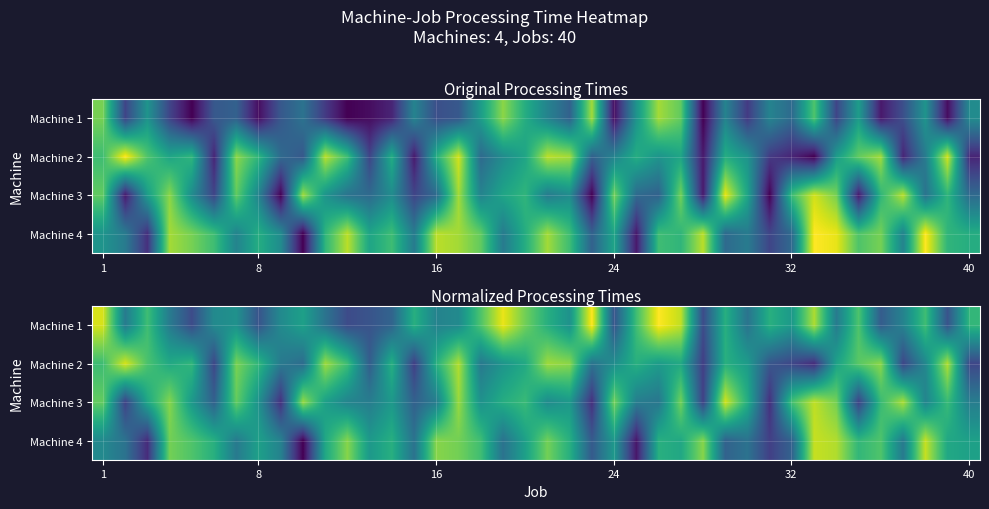

What is the total value across all series at 24?

1.9